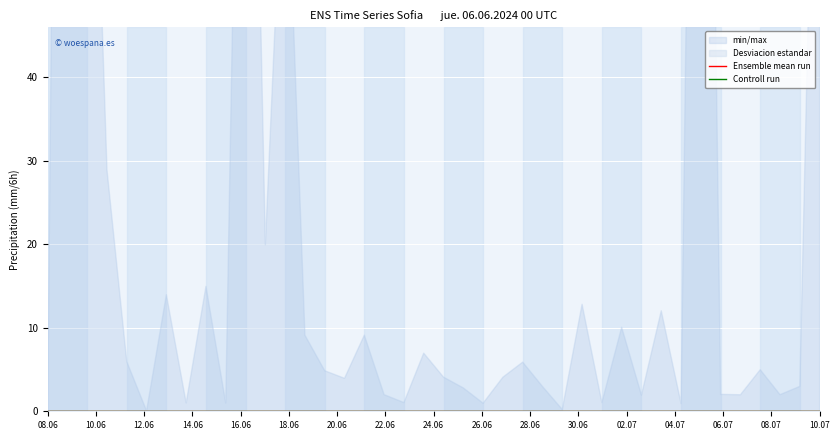

True or false: Ensemble mean run and Desviacion estandar cross at least once.

False